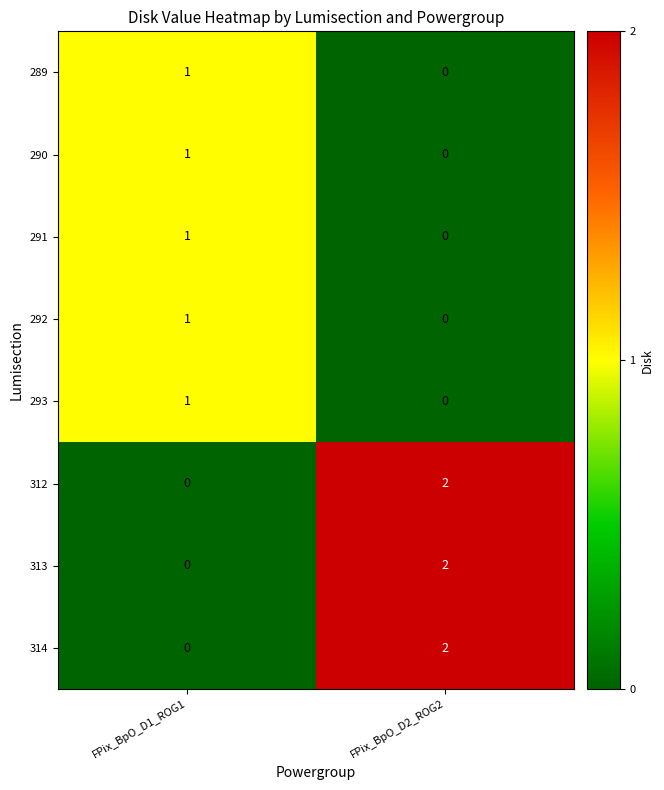

Rank the categories by 313 value from highest to lowest.

FPix_BpO_D2_ROG2, FPix_BpO_D1_ROG1